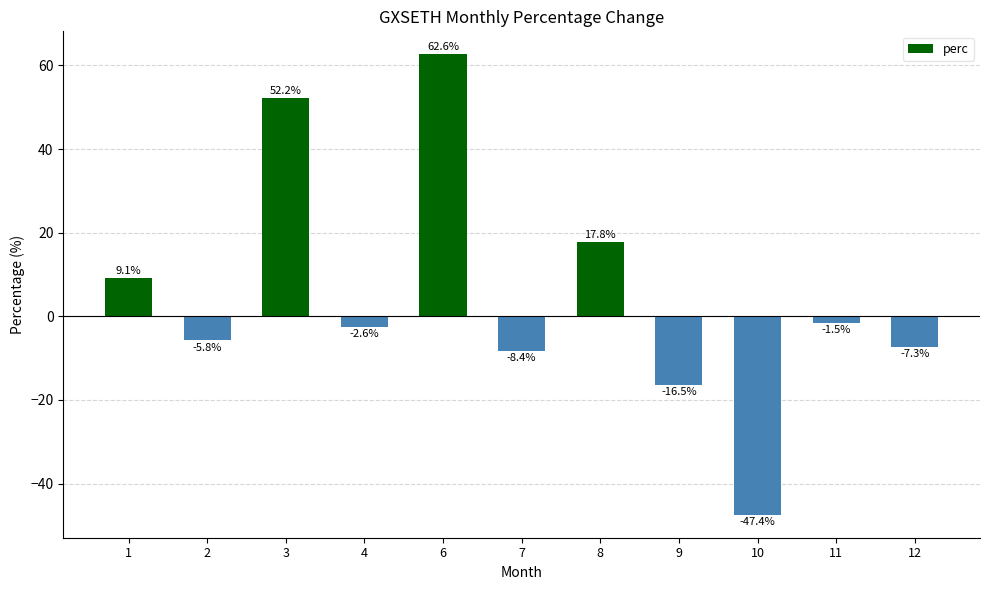

The chart shows a value of -11.3 at 9. True or false?

False